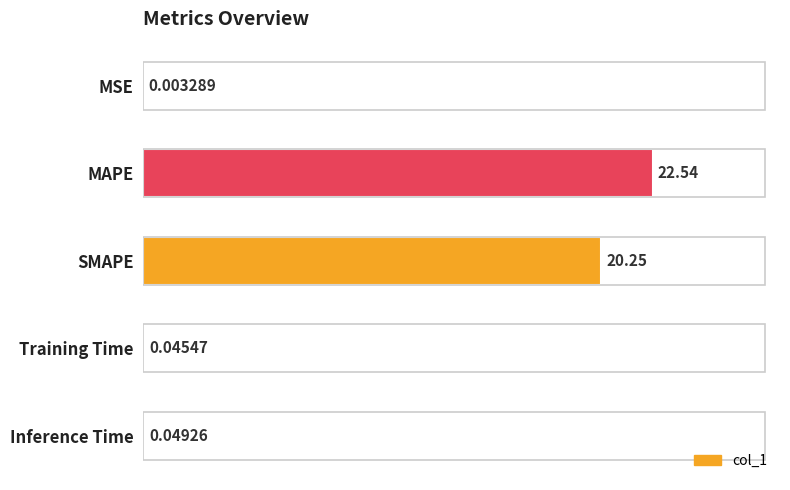

At which label is the value closest to 11?

SMAPE